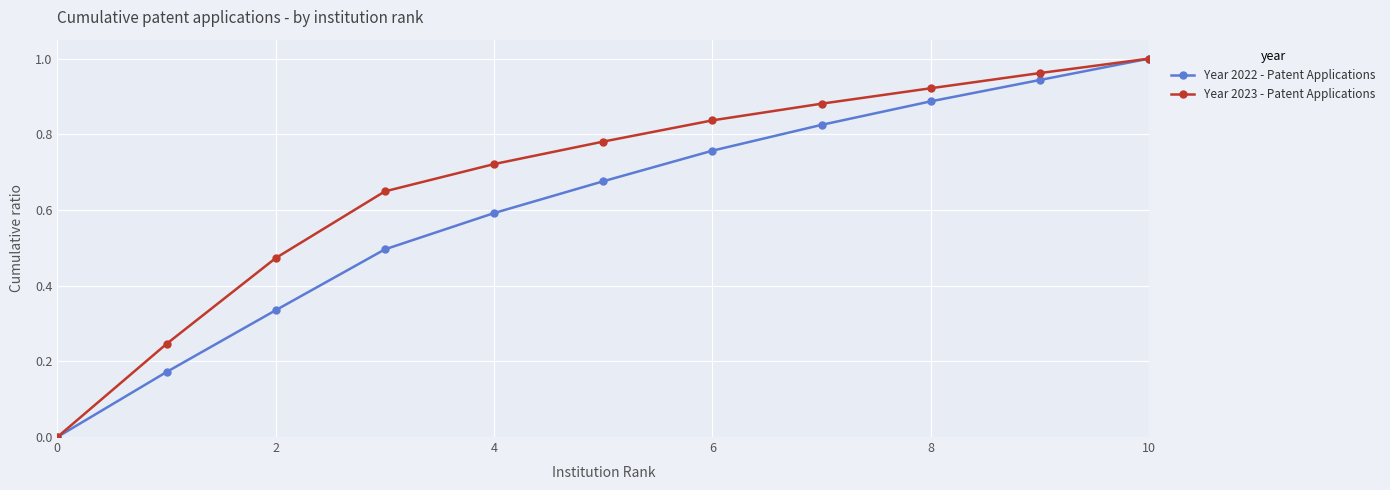

Which series has the largest total across all categories?

Year 2023 - Patent Applications